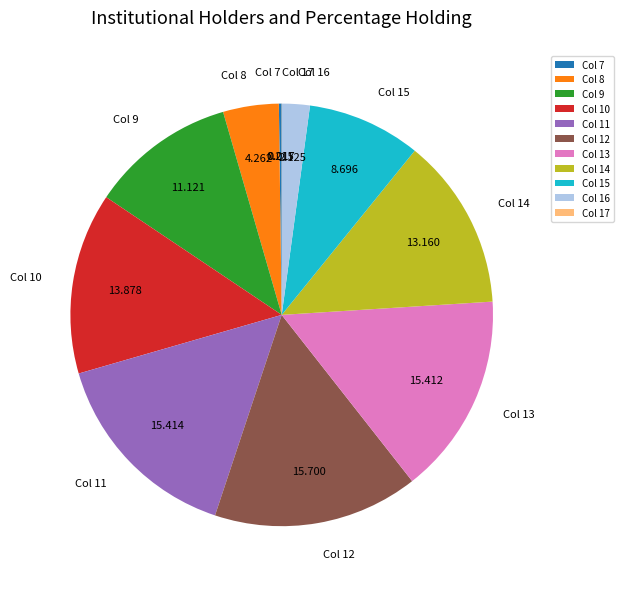

Does any single category account for the majority?

No